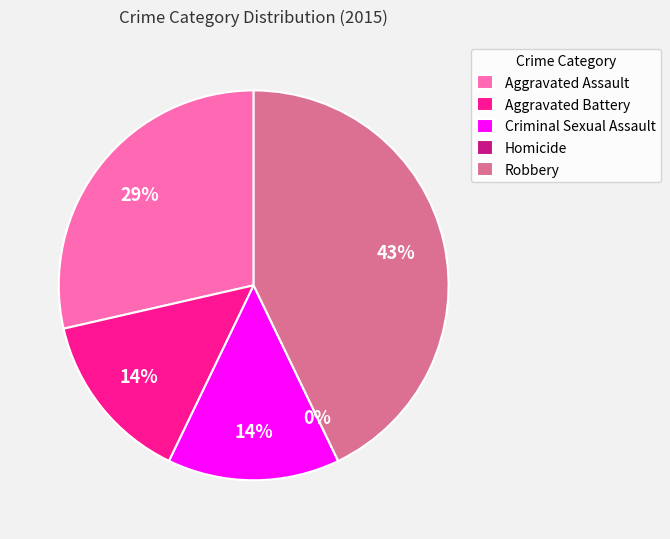

Which category has the smallest portion of the pie?

Homicide